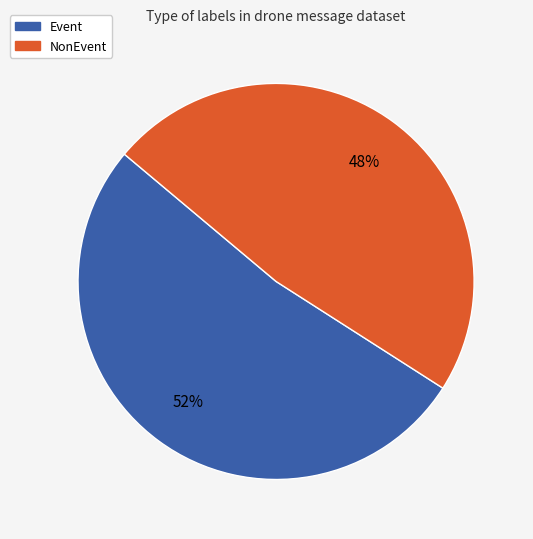

Is the sum of Event and NonEvent greater than half?

Yes